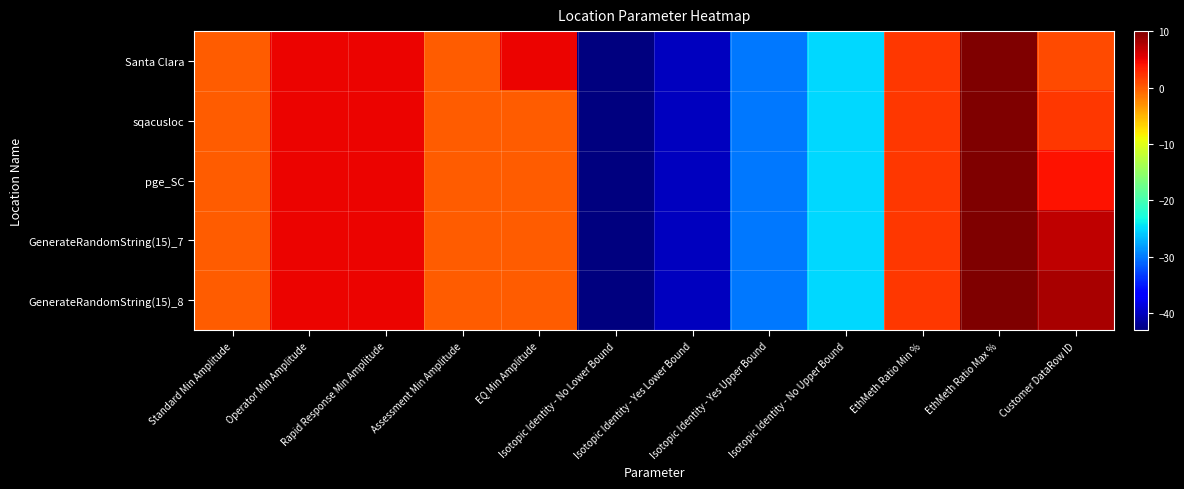

Rank the series by their maximum value, from lowest to highest.

Santa Clara, sqacusloc, pge_SC, GenerateRandomString(15)_7, GenerateRandomString(15)_8